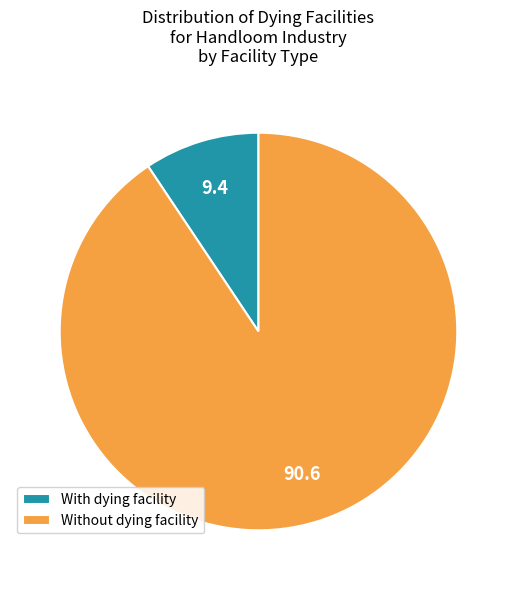

Which category accounts for the majority?

Without dying facility